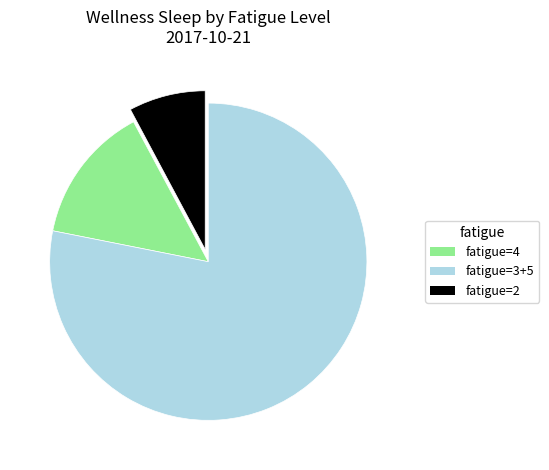

Does any single category account for the majority?

Yes